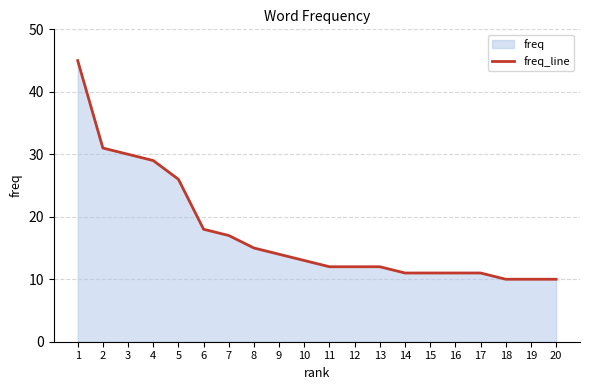

What is the value of the 14th point from the left?

11